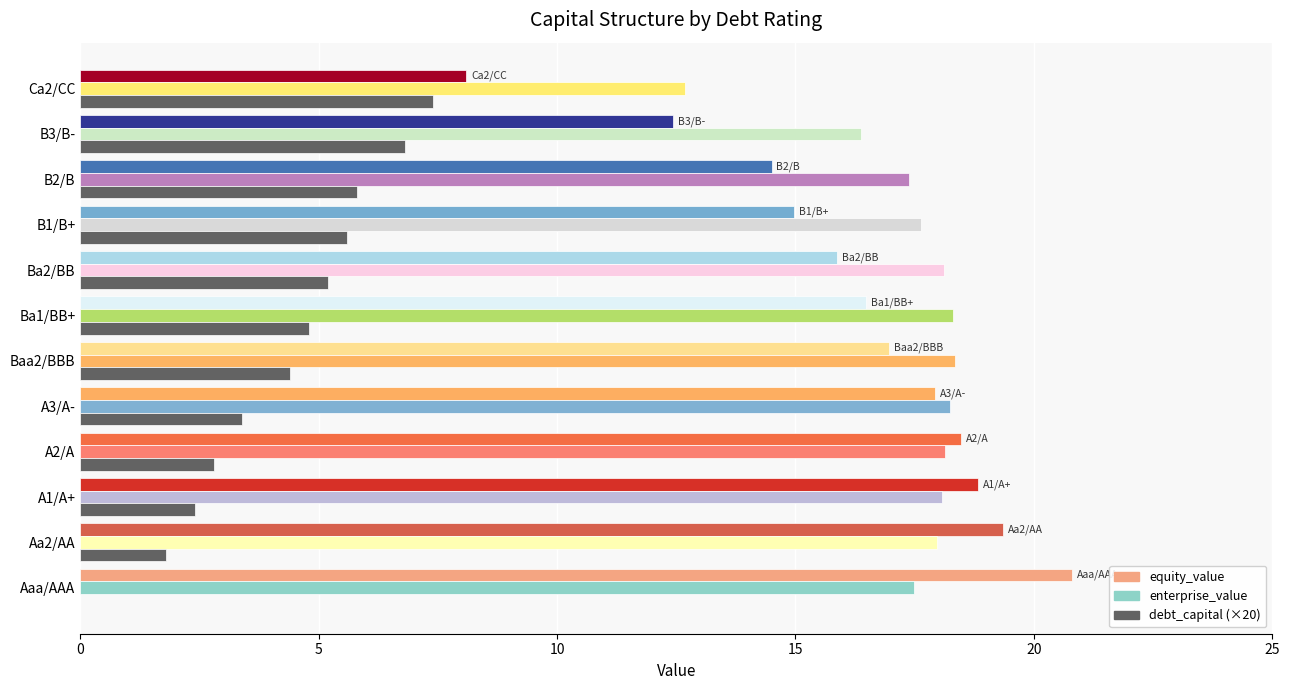

What is the total value across all series at A2/A?

39.4